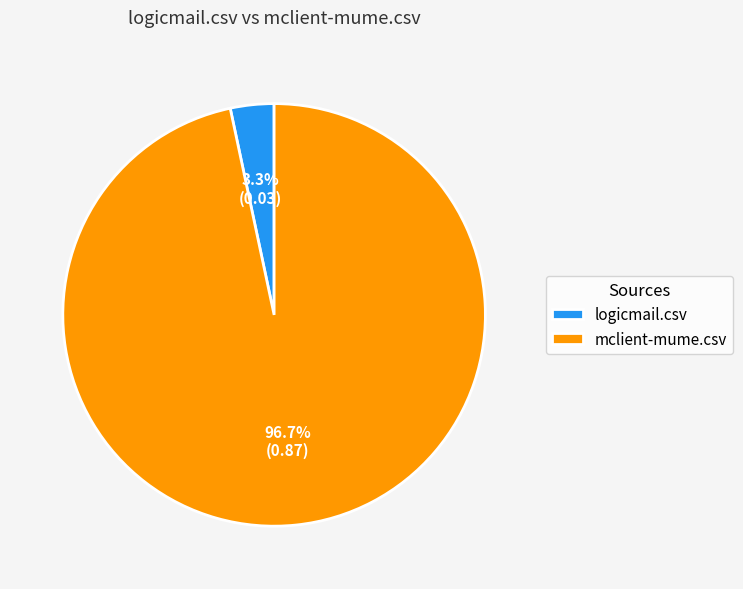

Is mclient-mume.csv the majority of the pie?

Yes